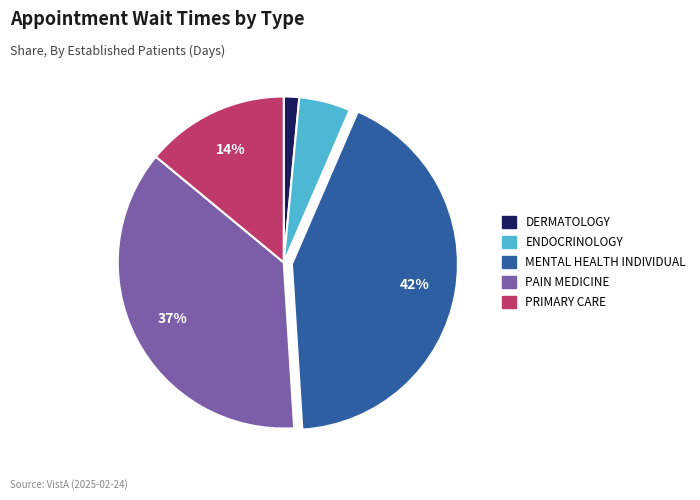

To the nearest percent, what is the combined percentage of MENTAL HEALTH INDIVIDUAL and DERMATOLOGY?

44%